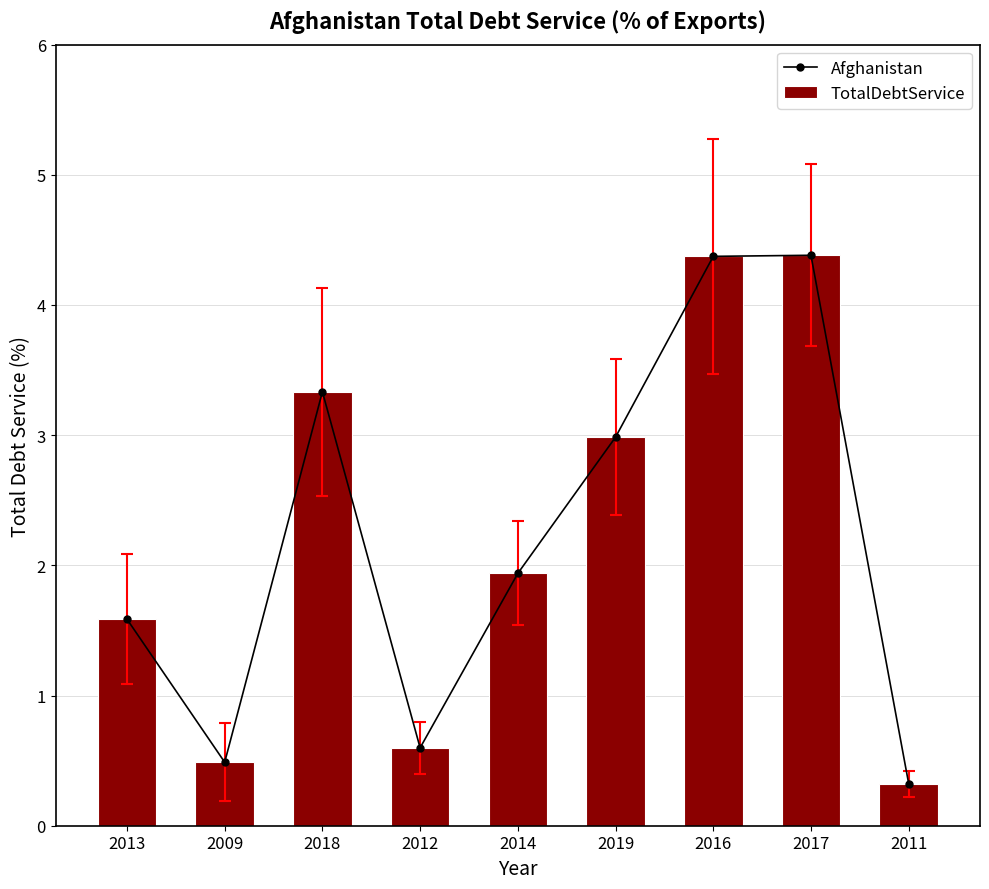

What is the sum of all TotalDebtService values?

20.0